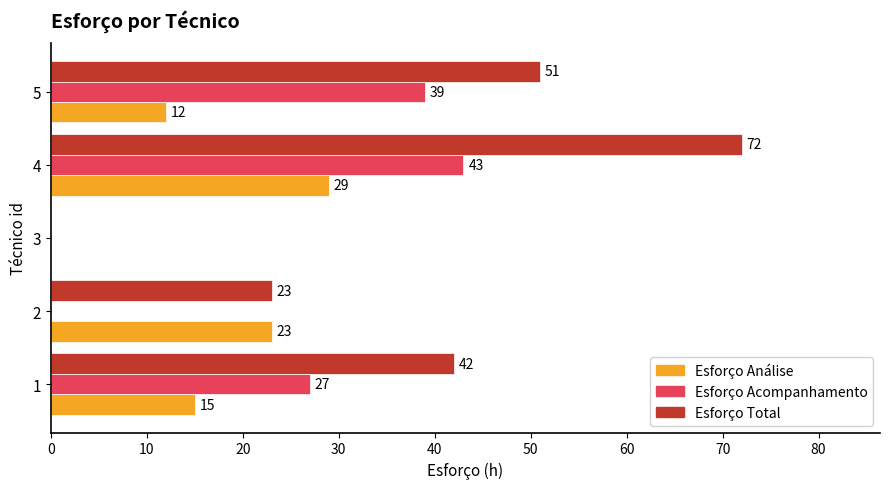

The value of Esforço Total at 1 is 42. True or false?

True